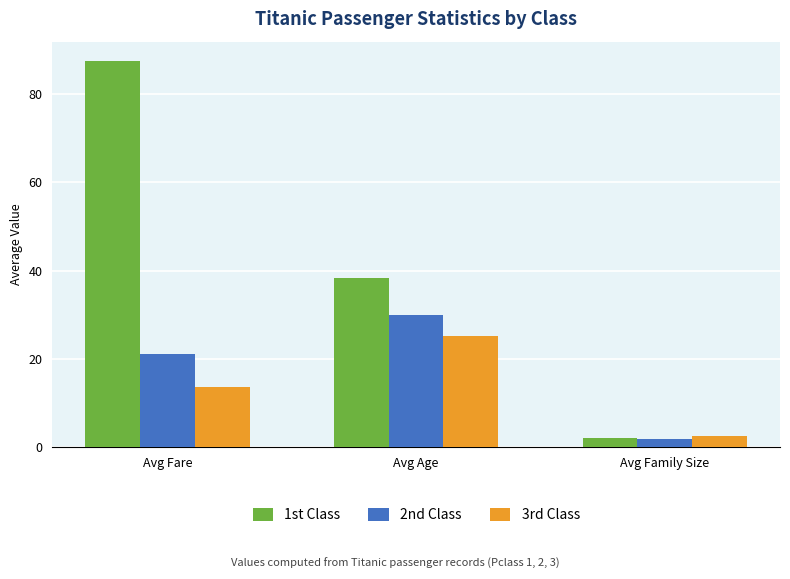

What are all the series names shown in the legend?

1st Class, 2nd Class, 3rd Class